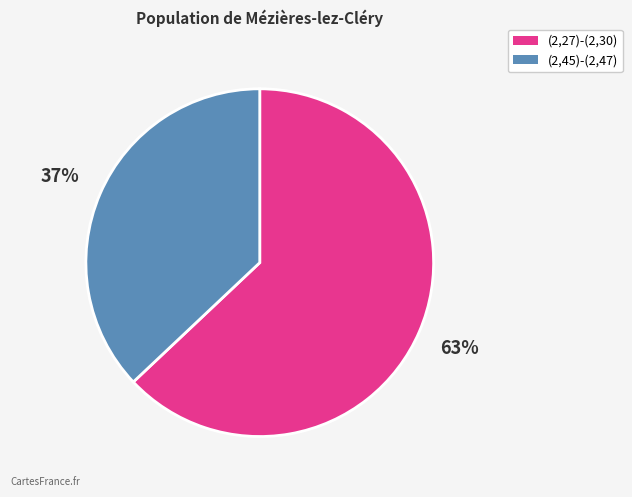

Is the sum of (2,45)-(2,47) and (2,27)-(2,30) greater than half?

Yes